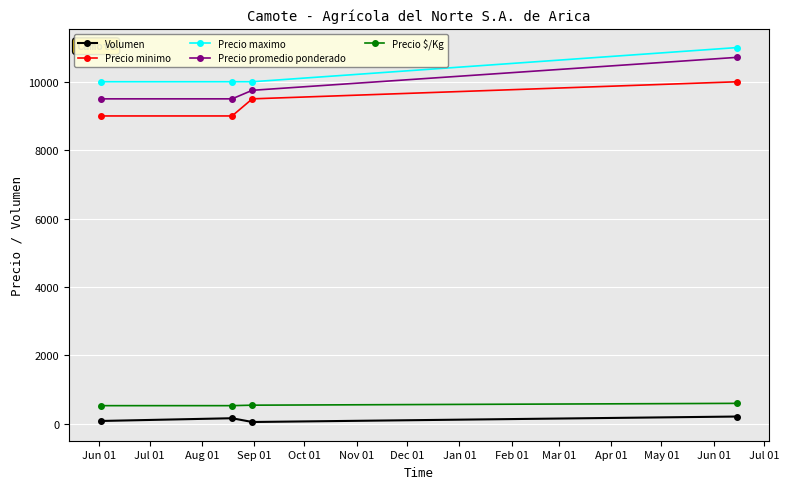

What is the maximum value shown in the chart?

11000